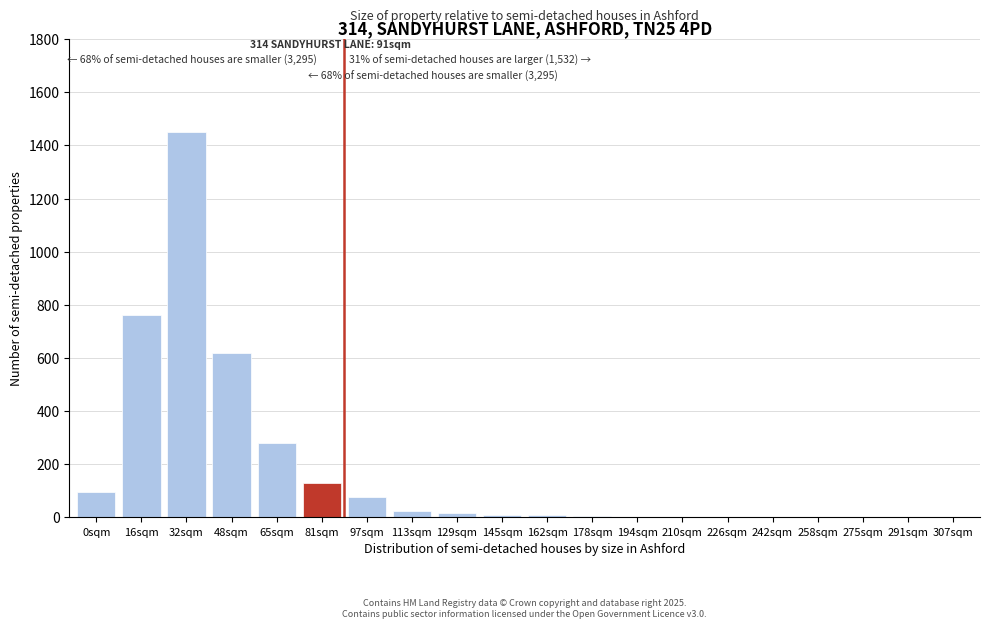

What is the sum of all values?

3480